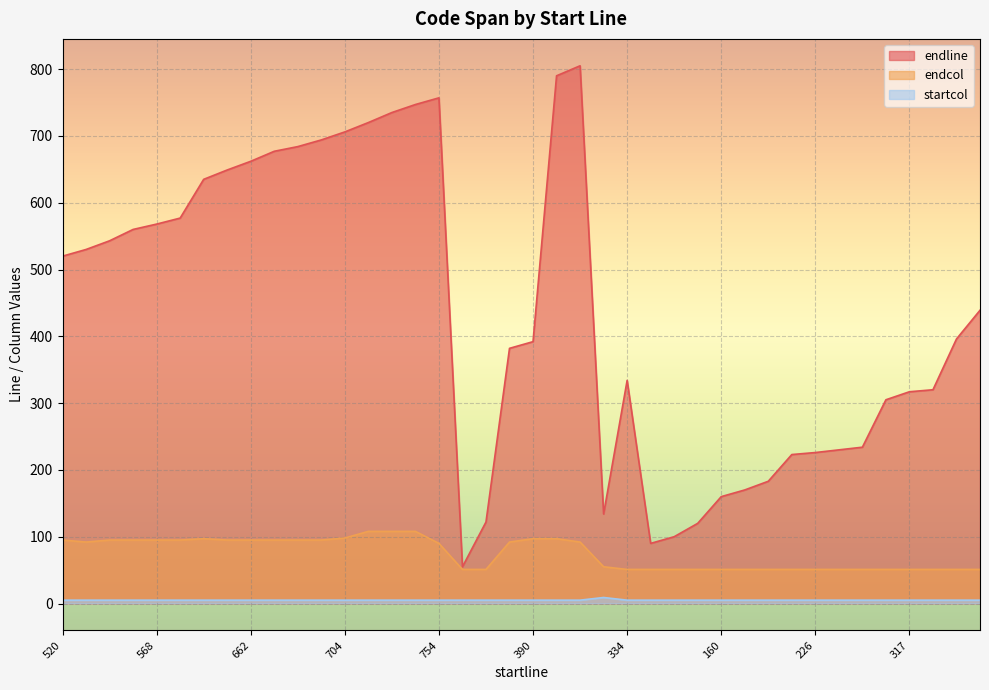

How many categories are shown in the chart?

40